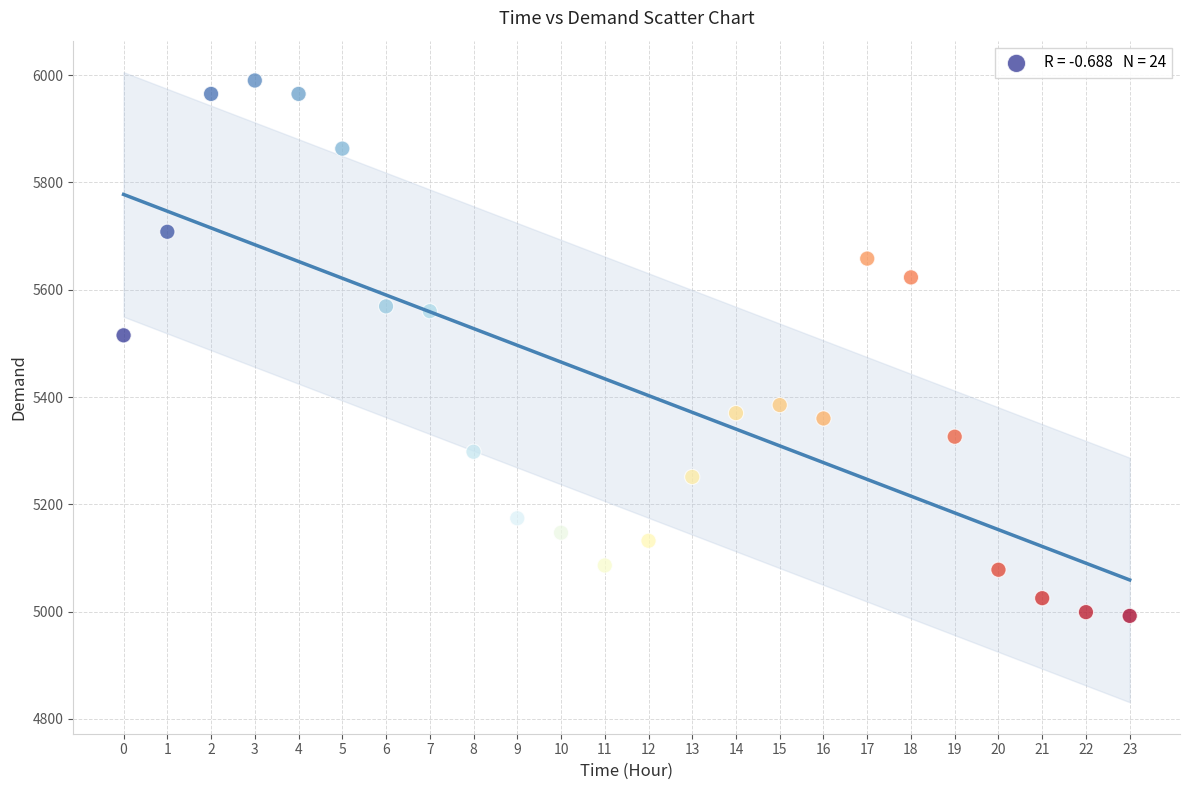

What Y value in the scatter plot is closest to 5491?

5515